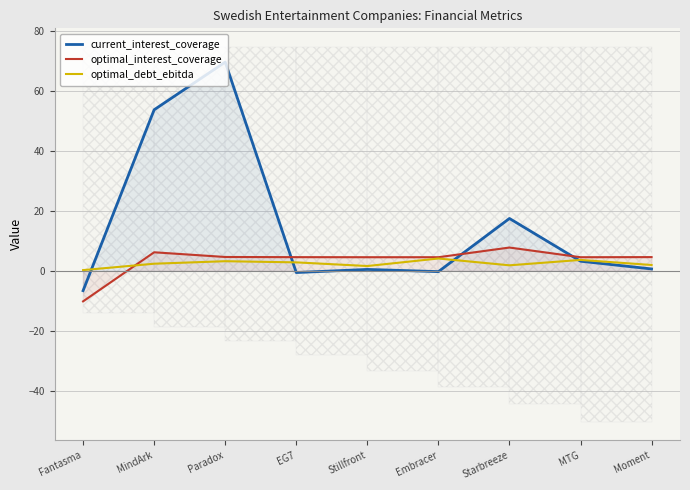

How many values in optimal_interest_coverage are above zero?

8